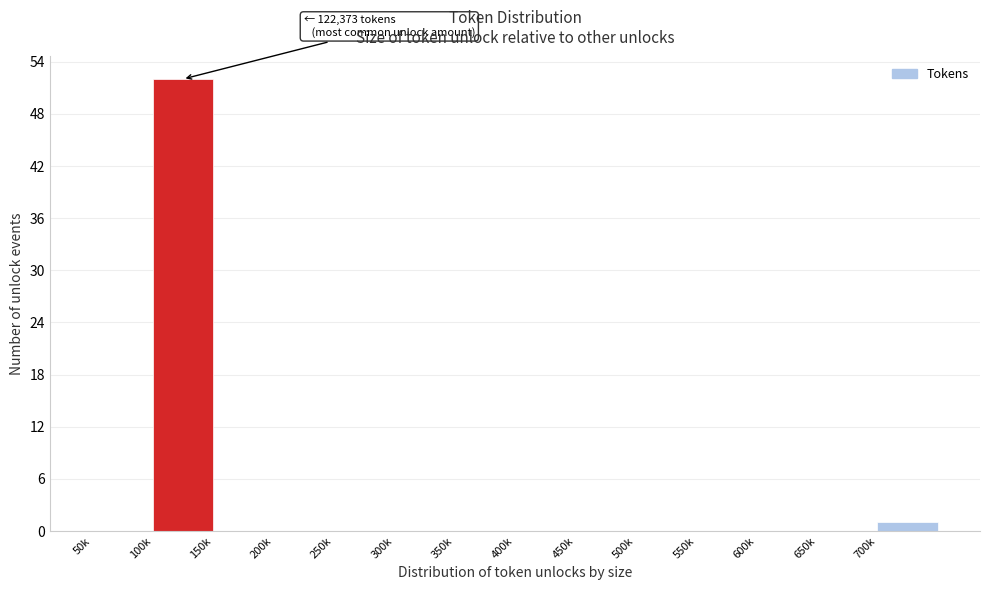

Reading left to right, extract all data points from this chart.

50k=0	100k=52	150k=0	200k=0	250k=0	300k=0	350k=0	400k=0	450k=0	500k=0	550k=0	600k=0	650k=0	700k=1